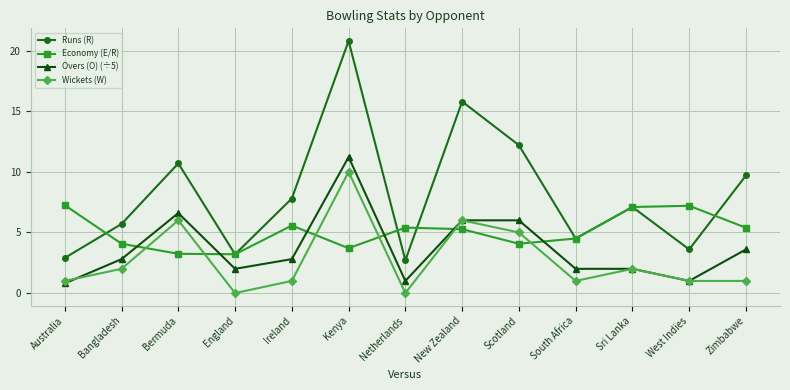

What is the maximum value shown in the chart?

20.8